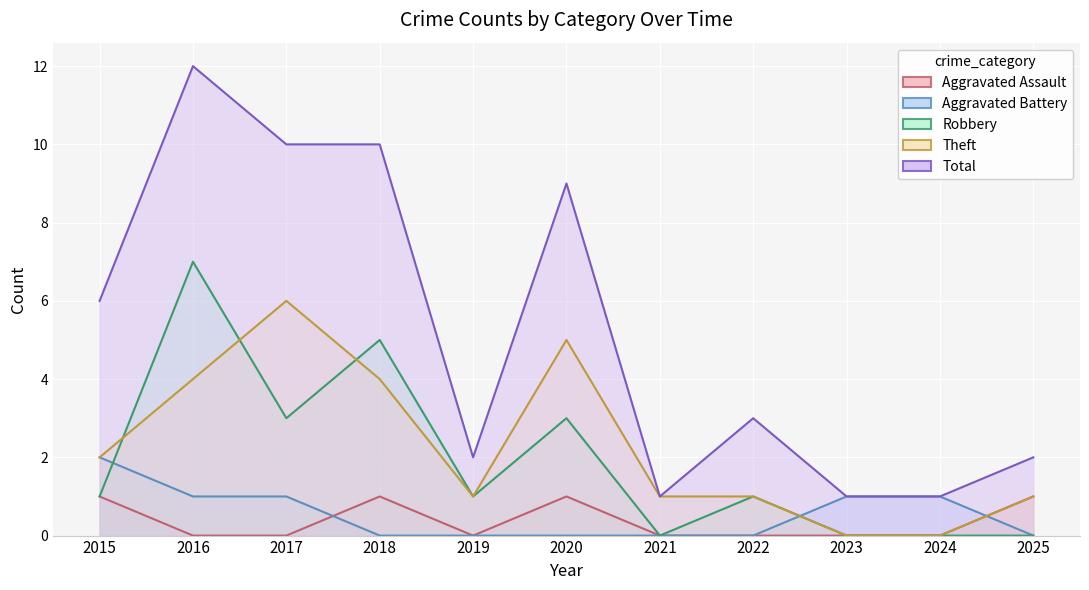

What is the maximum value shown in the chart?

12